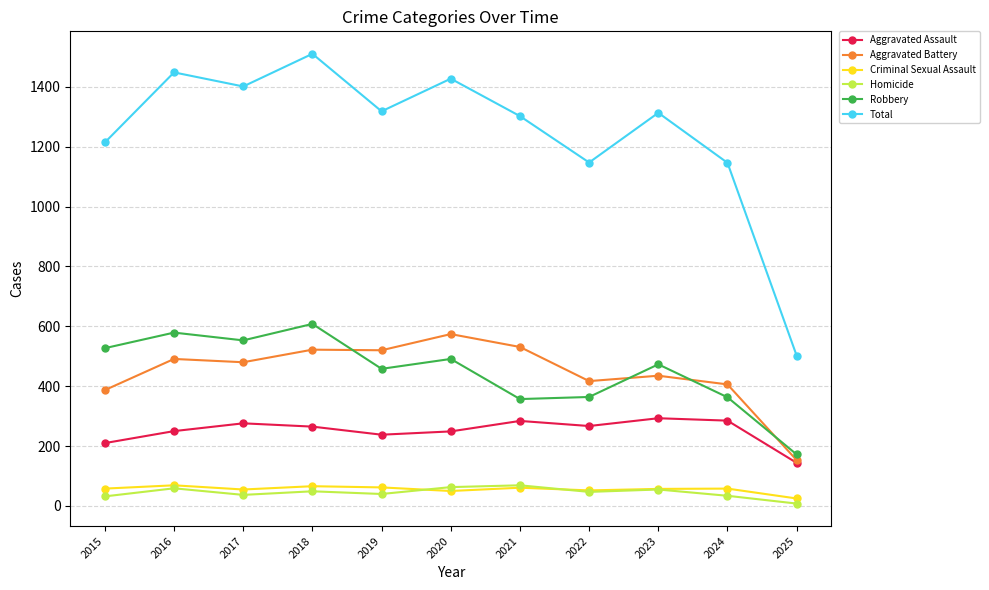

What is the value of the Aggravated Battery point at the 6th from the left?

574